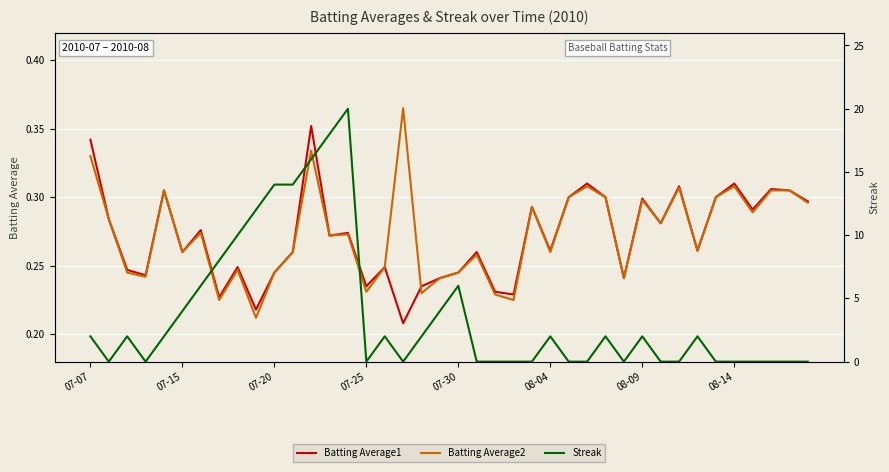

The value of Batting Average2 at 08-04 is 0.1. True or false?

False